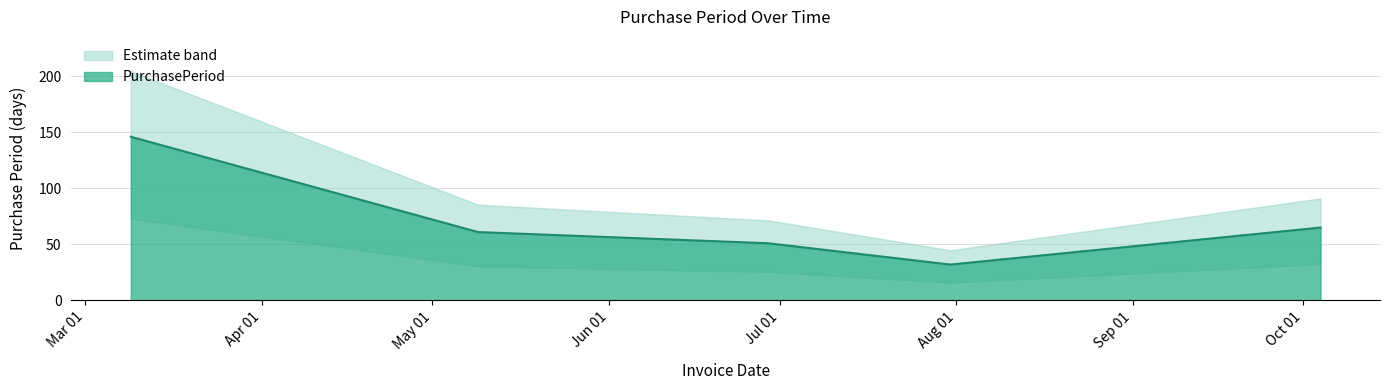

True or false: the data shows 43 at 2017-07-31.

False